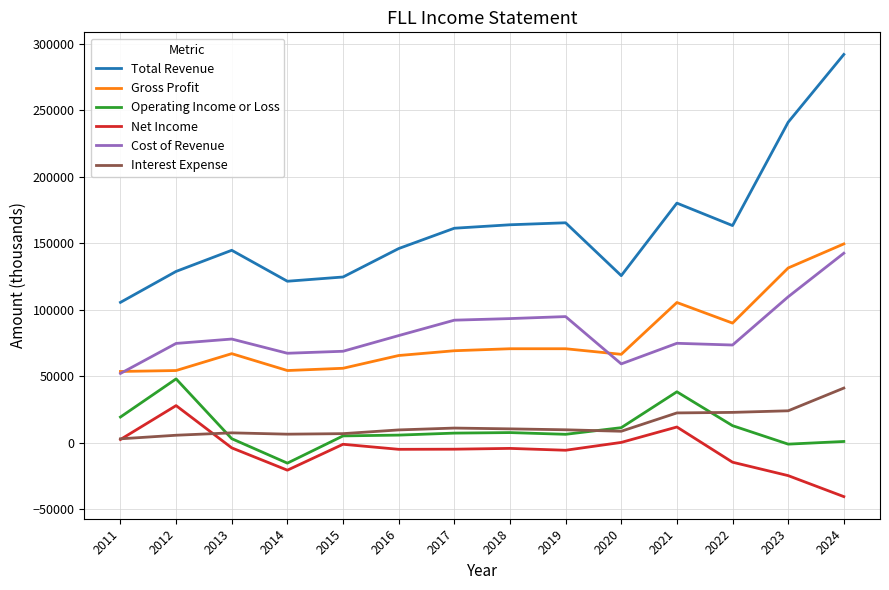

What is the maximum value shown in the chart?

292100